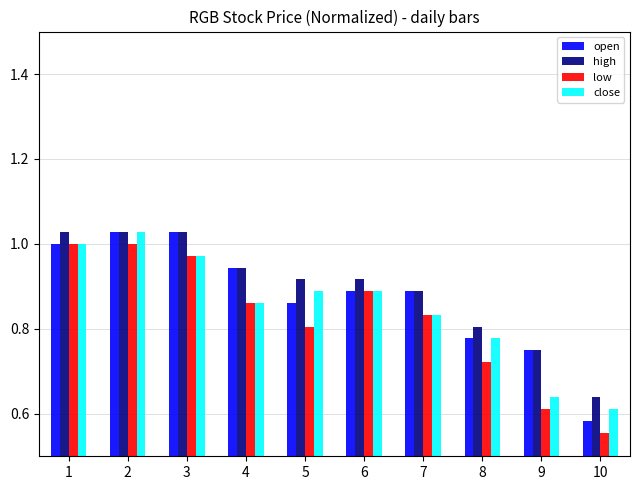

At how many categories does at least one series exceed 0?

10